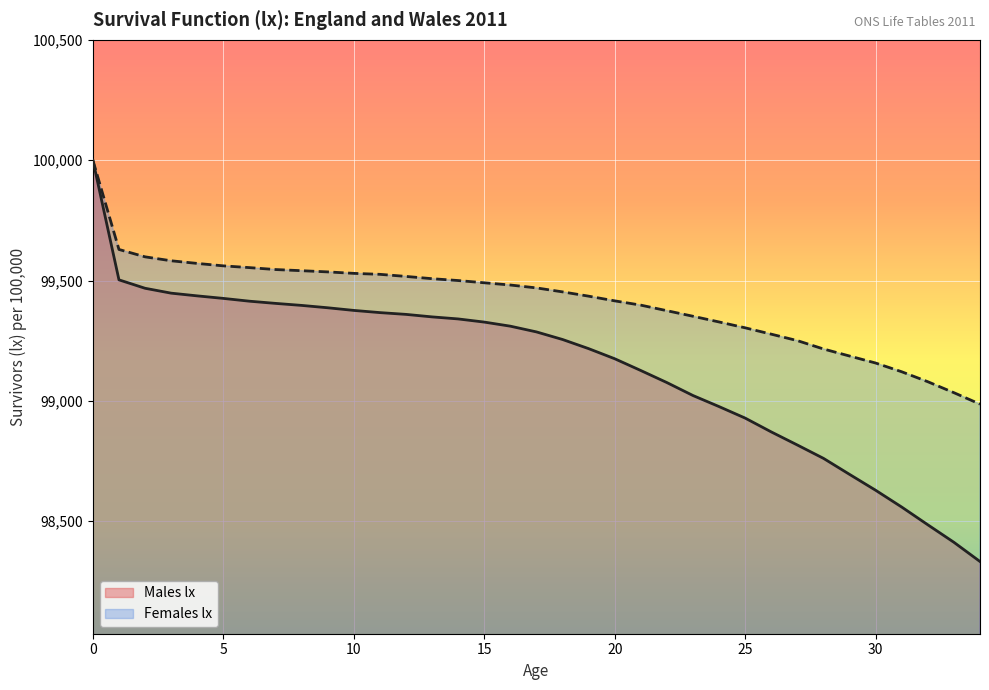

At 14, list the series in order from smallest to largest.

Males lx, Females lx